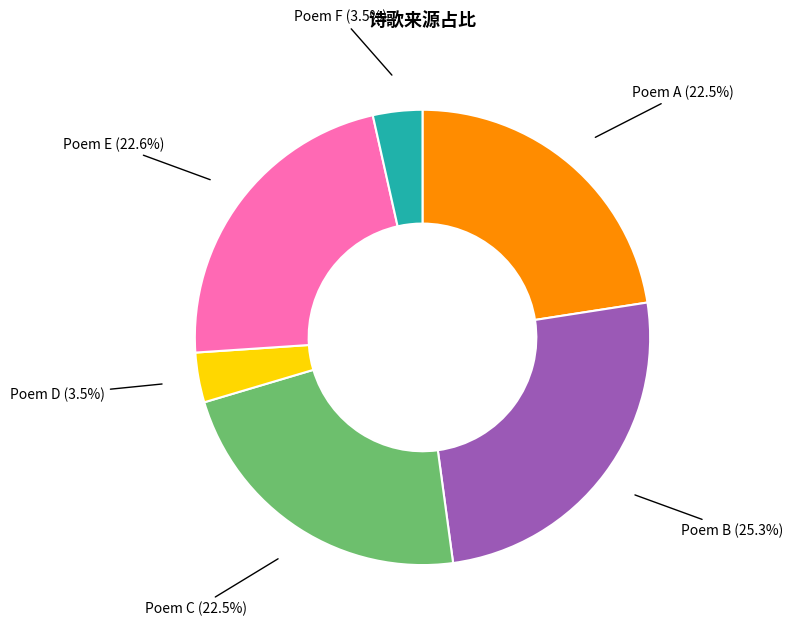

How much of the chart is everything except Poem B?

74.7%